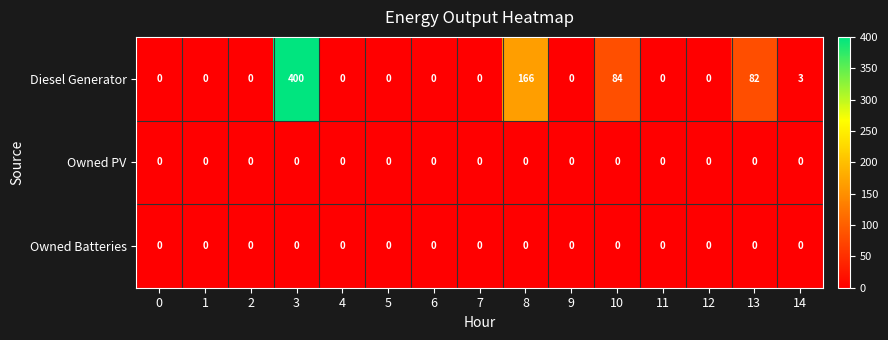

Which series has the widest spread of values?

Diesel Generator